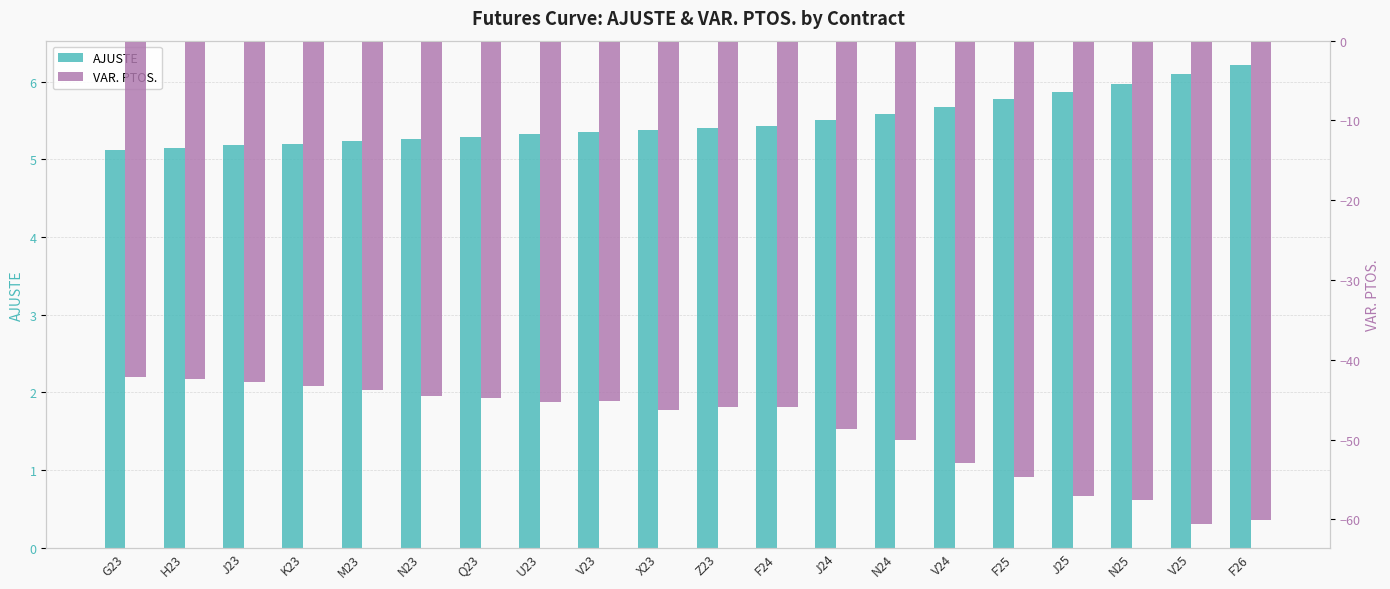

The value of AJUSTE at V24 is 9.2. True or false?

False